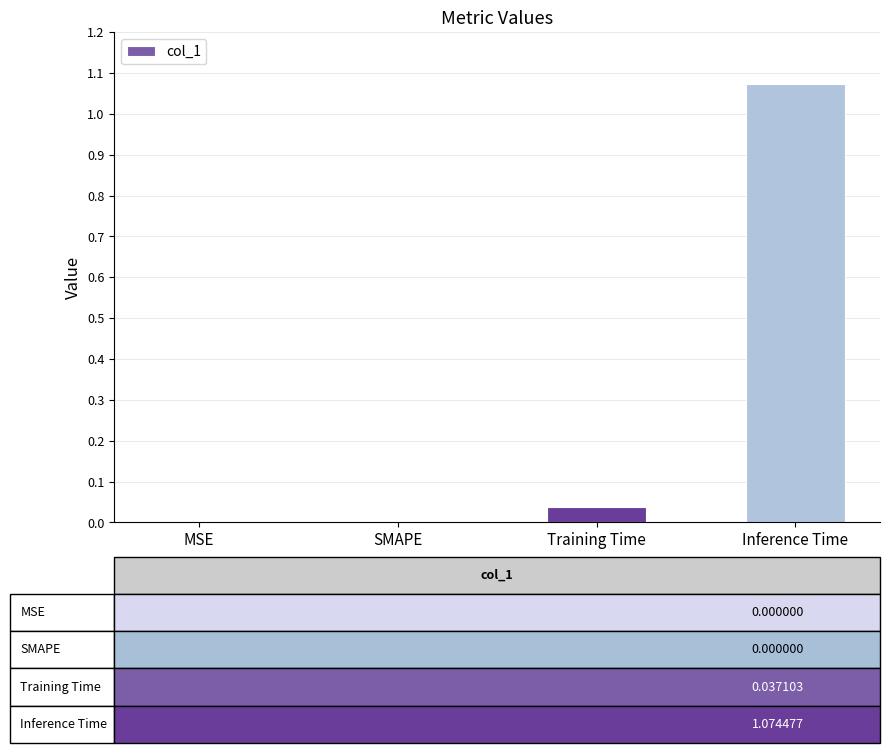

Which label corresponds to the largest value in the chart?

Inference Time